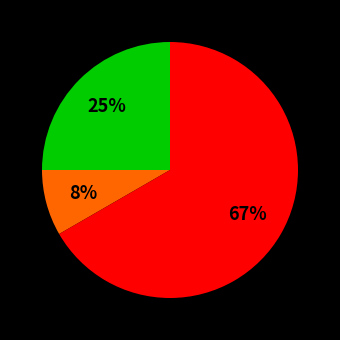

To the nearest percent, what is the average slice percentage?

33%